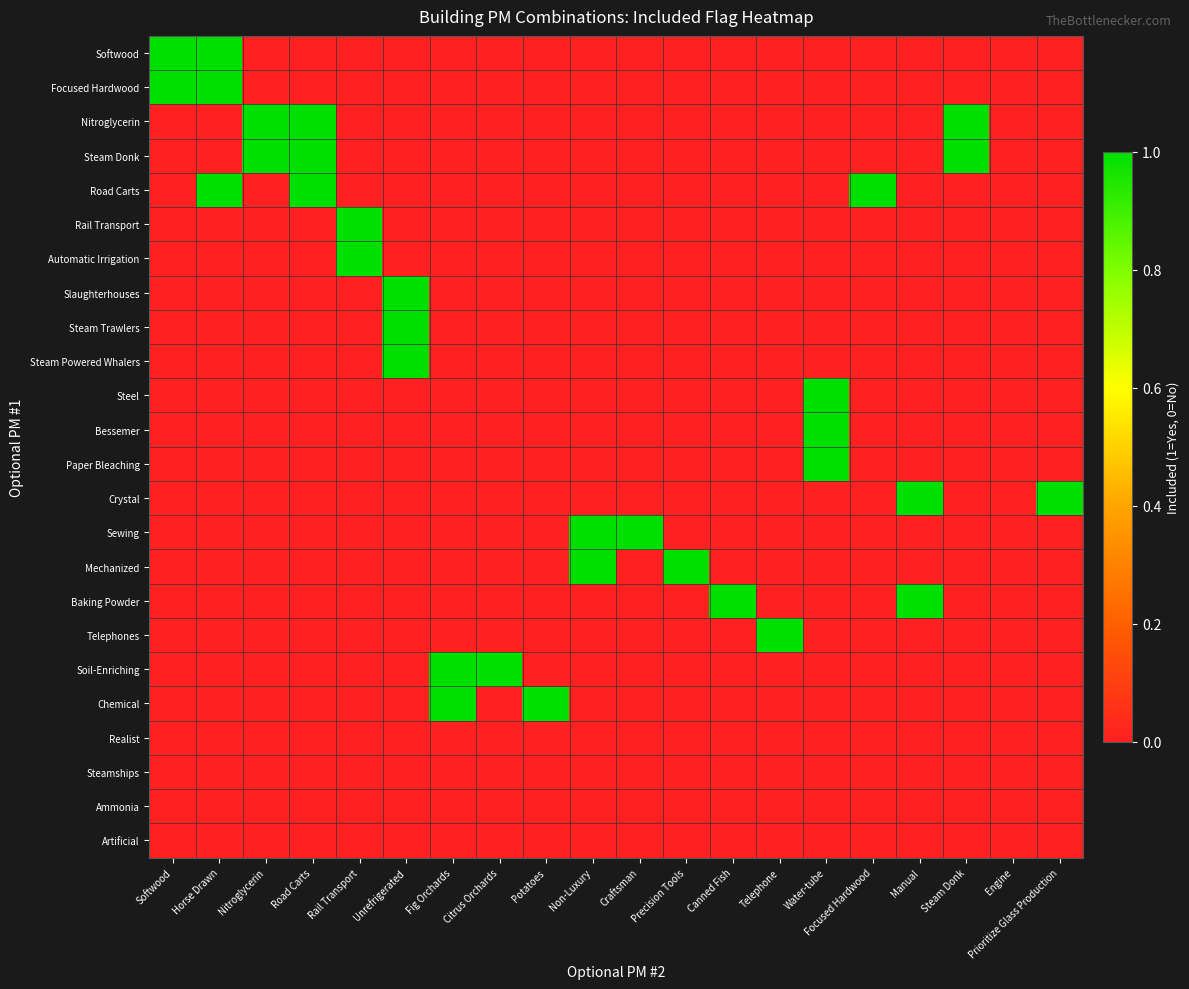

Which label corresponds to the largest value in the chart?

Softwood